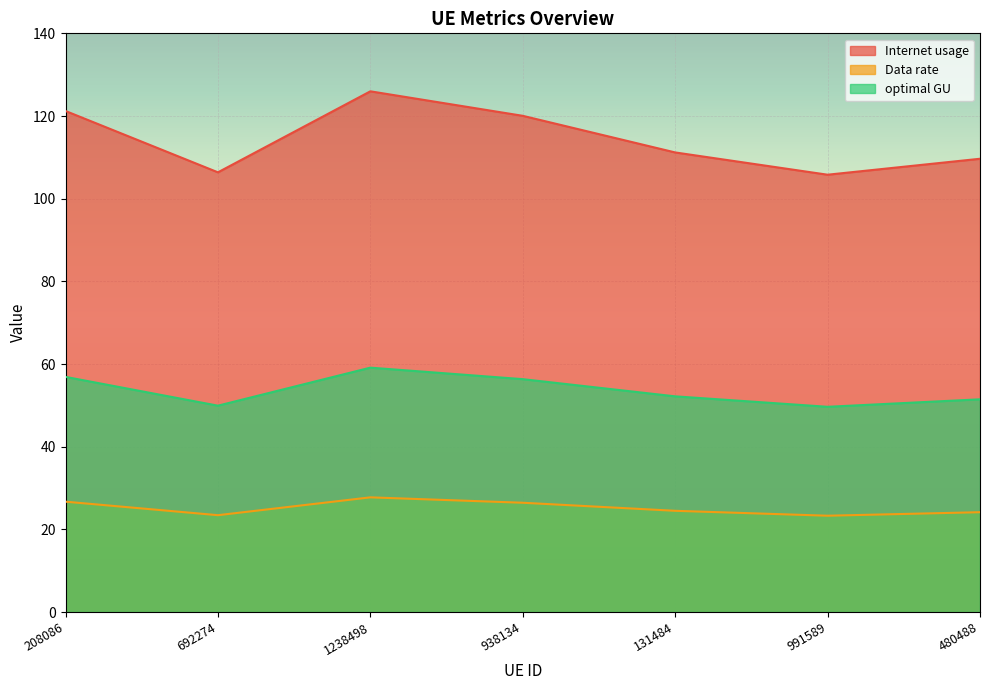

True or false: Internet usage has a value of 148.3 at 131484.

False